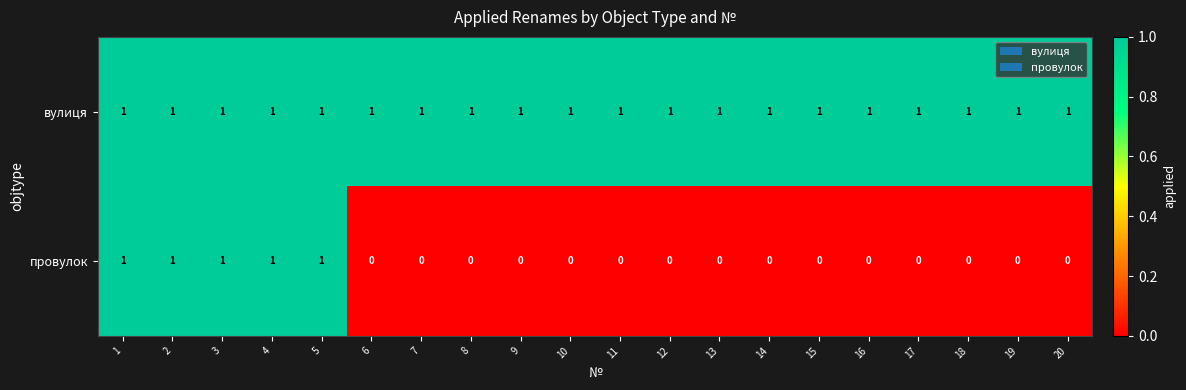

How many data points does each series have?

20